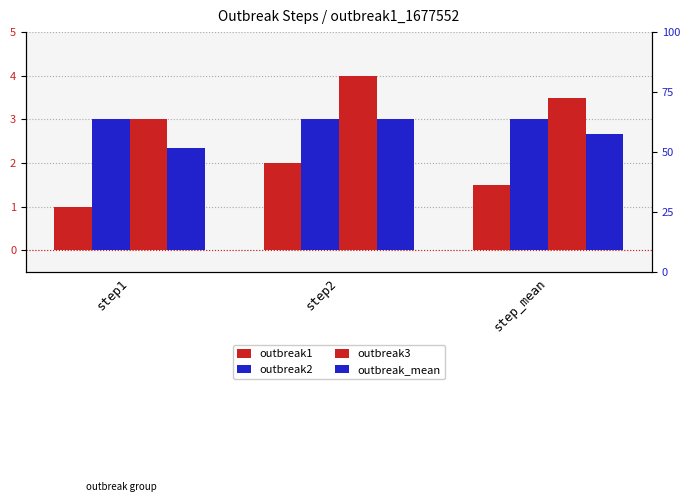

Which series has the largest range (max minus min)?

outbreak1